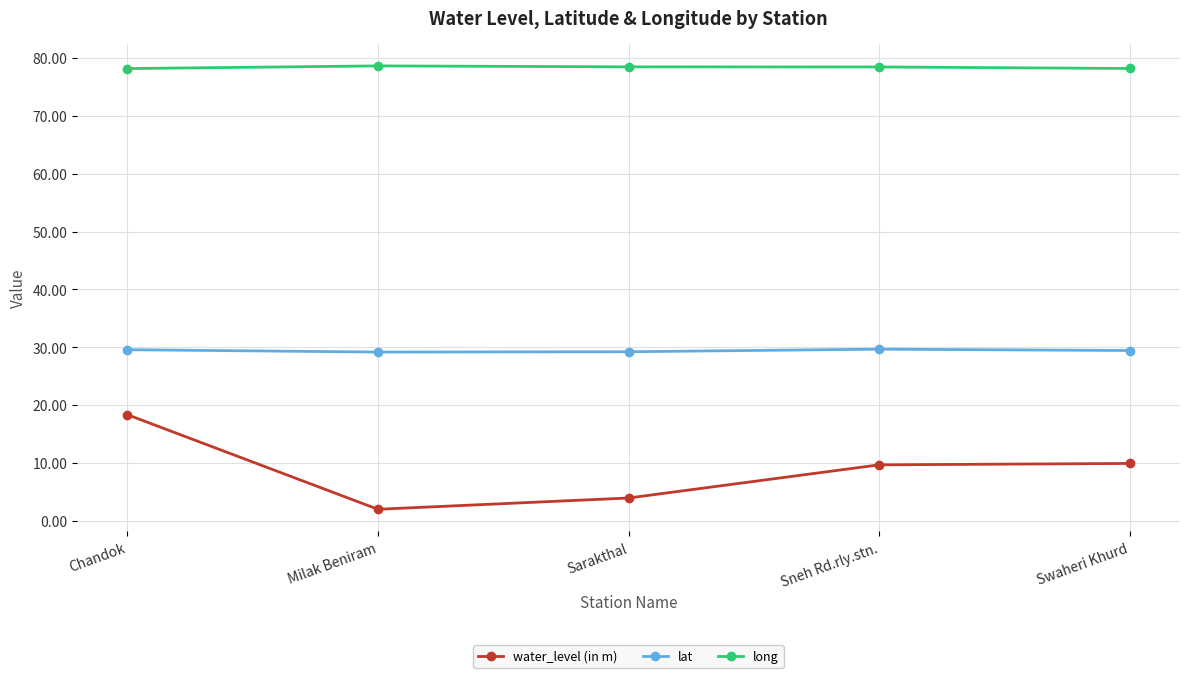

What is the sum of all water_level (in m) values?

44.0